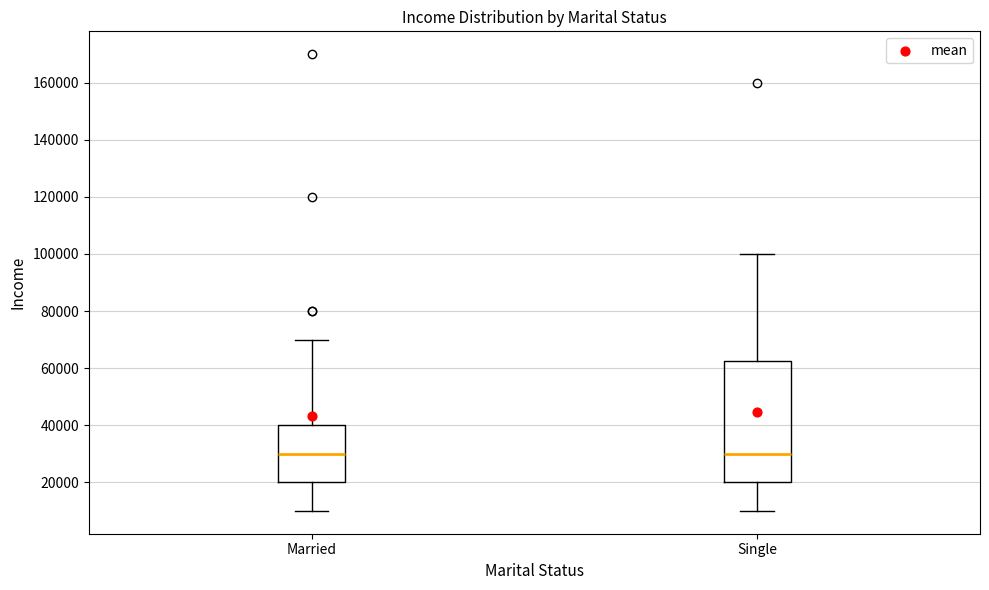

Which box is the tallest, from its lower edge to its upper edge?

Single